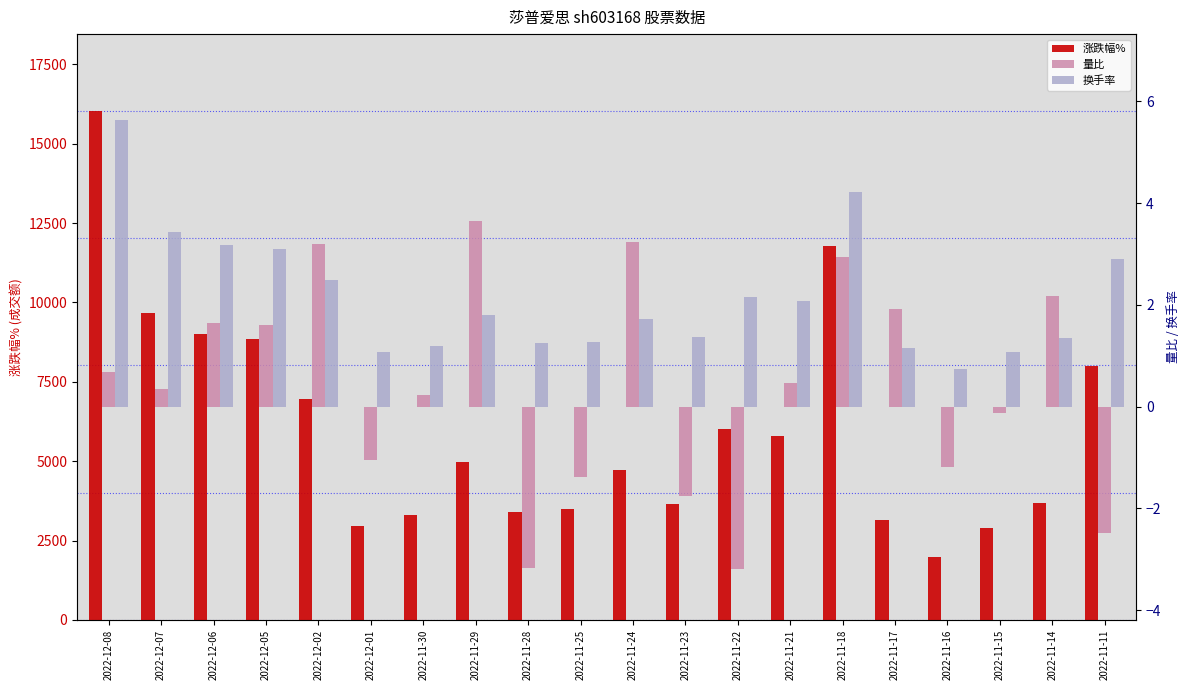

How many data points in 涨跌幅% are less than 4974?

10